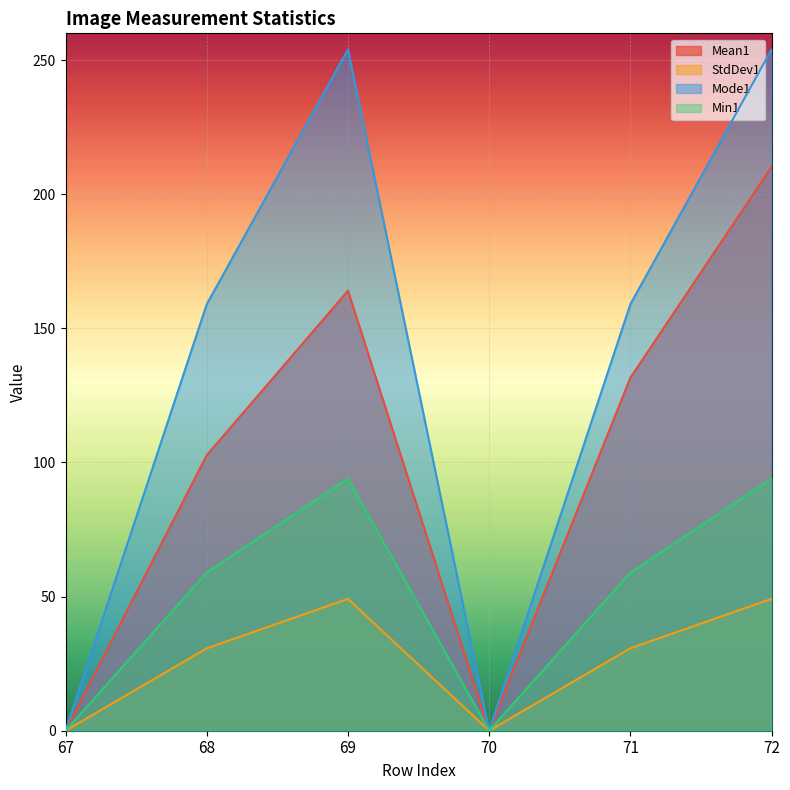

How many lines are shown in the chart?

4